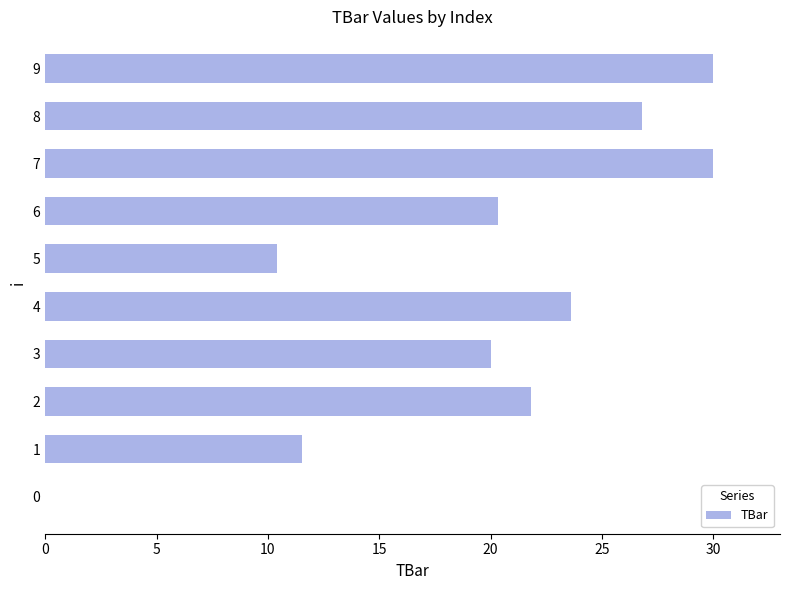

What is the ratio of the value at 5 to the value at 8?

0.4